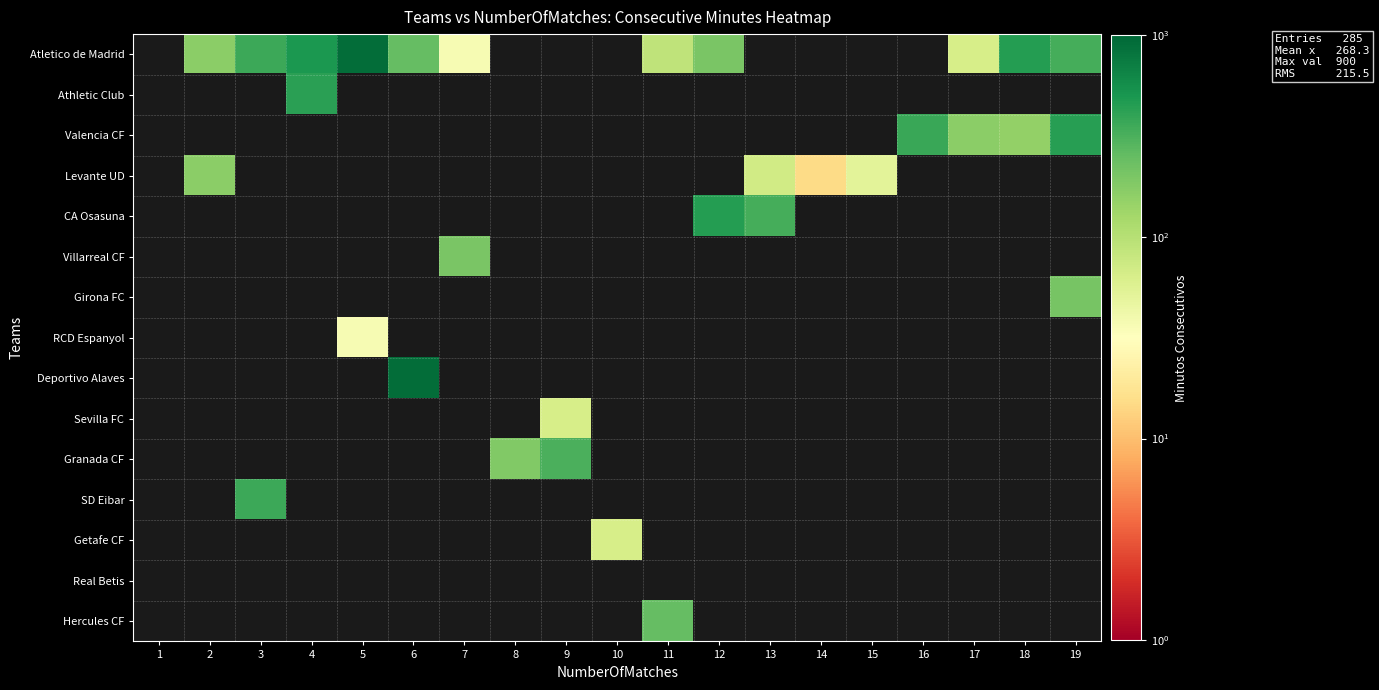

How many positive values does the Atletico de Madrid series have?

11